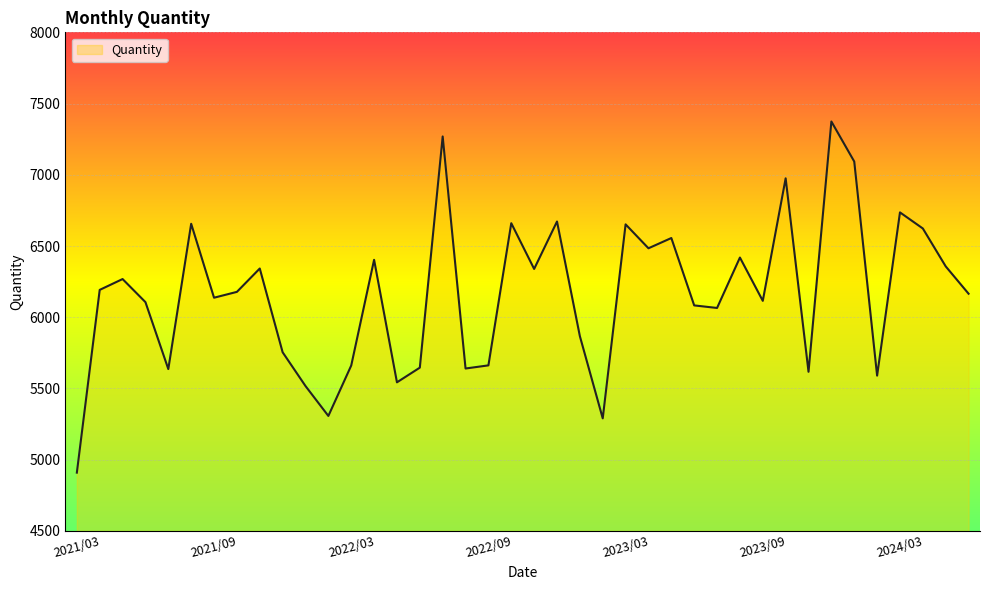

What is the difference between the second highest and second lowest values?

1979